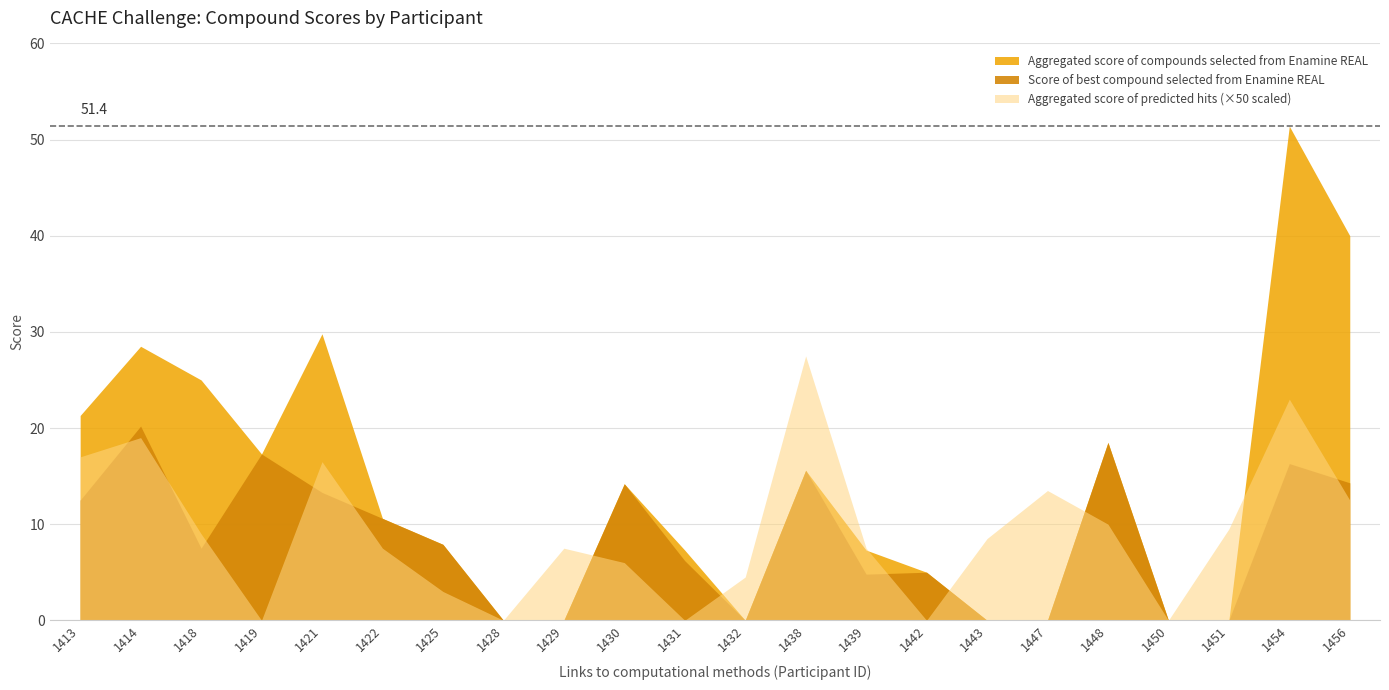

True or false: Score of best compound selected from Enamine REAL and Aggregated score of predicted hits from the merged list cross at least once.

True